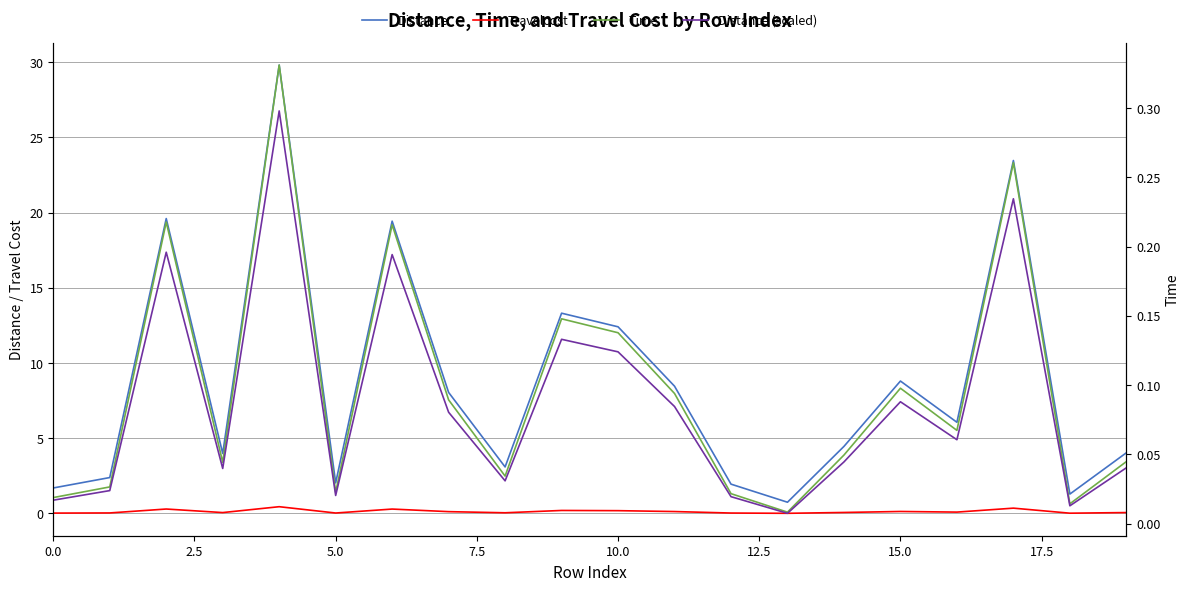

Reading right to left, extract all data points from this chart.

Distance: 4.0	1.3	23.5	6.1	8.8	4.5	0.7	1.9	8.5	12.4	13.3	3.1	8.0	19.4	2.0	29.8	4.0	19.6	2.4	1.7
Travelcost: 0.1	0.0	0.4	0.1	0.1	0.1	0.0	0.0	0.1	0.2	0.2	0.0	0.1	0.3	0.0	0.5	0.1	0.3	0.0	0.0
Time: 0.0	0.0	0.3	0.1	0.1	0.0	0.0	0.0	0.1	0.1	0.1	0.0	0.1	0.2	0.0	0.3	0.0	0.2	0.0	0.0
Distance (scaled): 0.0	0.0	0.2	0.1	0.1	0.0	0.0	0.0	0.1	0.1	0.1	0.0	0.1	0.2	0.0	0.3	0.0	0.2	0.0	0.0